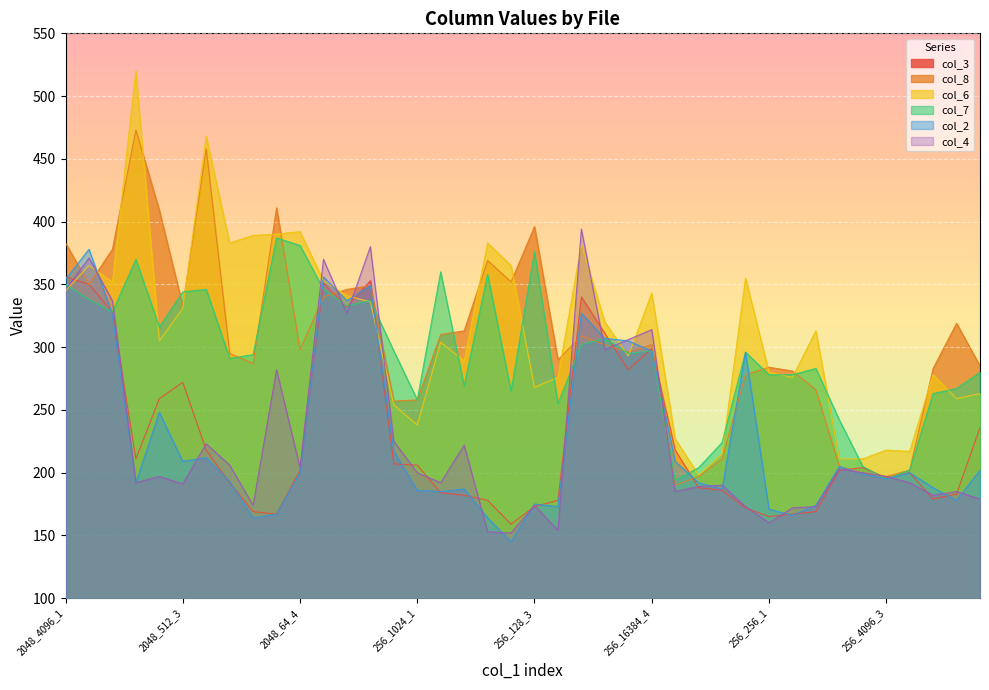

What is the spread (max minus min) of values at s9n_256_128_4?

136